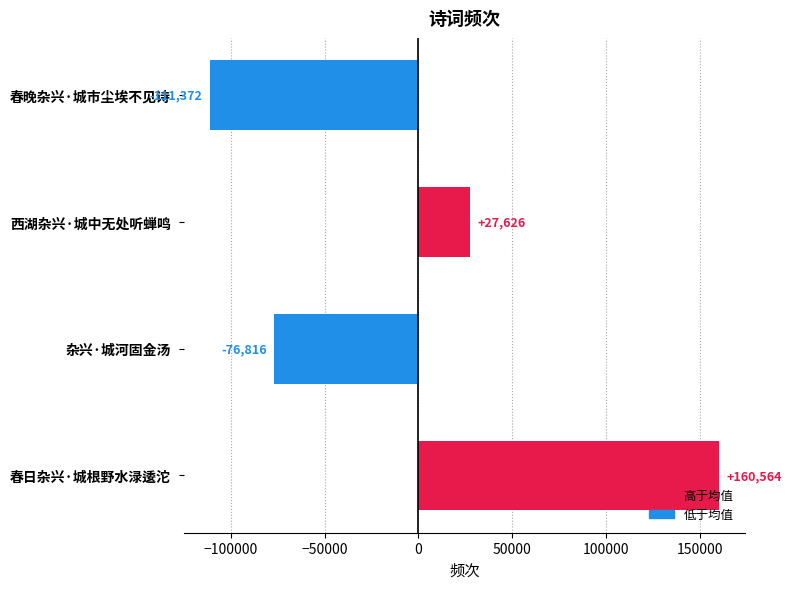

List the labels in order of value, largest first.

春日杂兴·城根野水渌逶沱, 西湖杂兴·城中无处听蝉鸣, 杂兴·城河固金汤, 春晚杂兴·城市尘埃不见诗